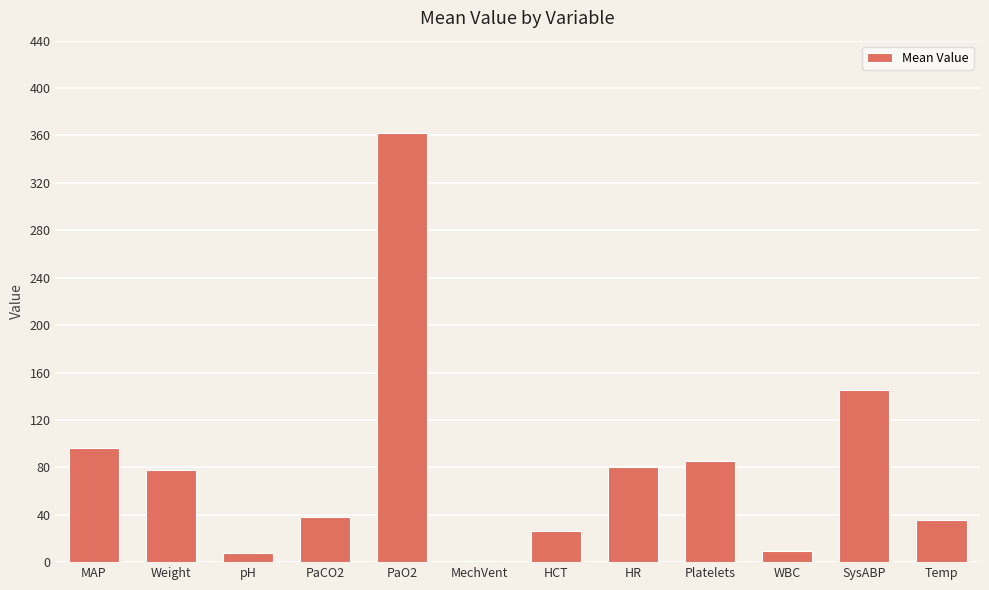

What is the sum of all values?

962.8